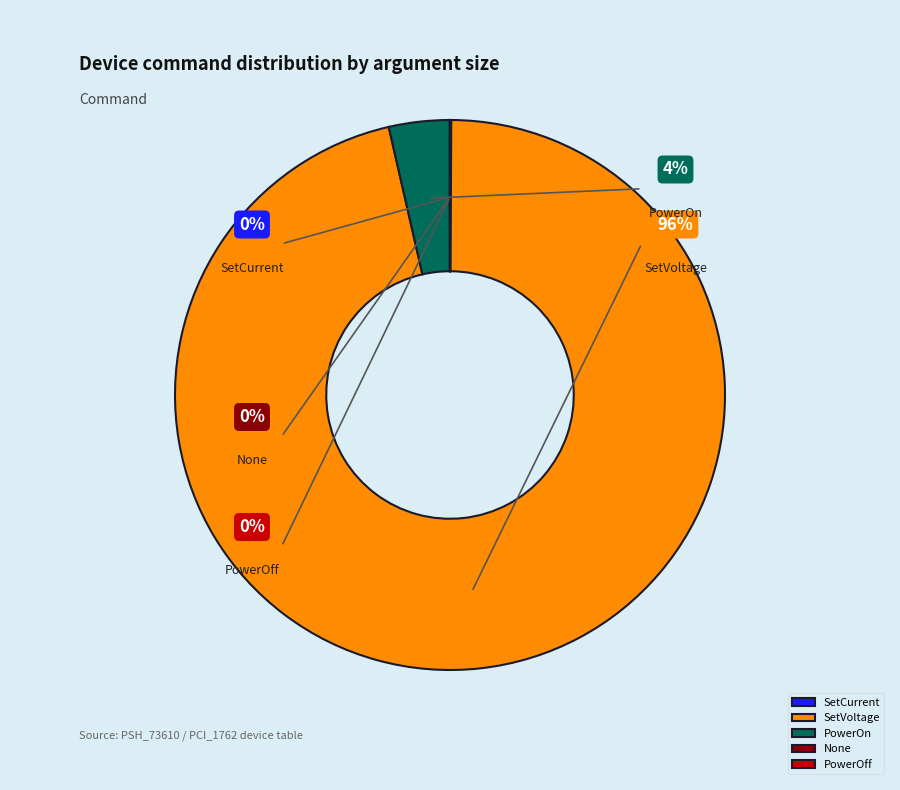

True or false: SetCurrent accounts for 0% of the total.

True